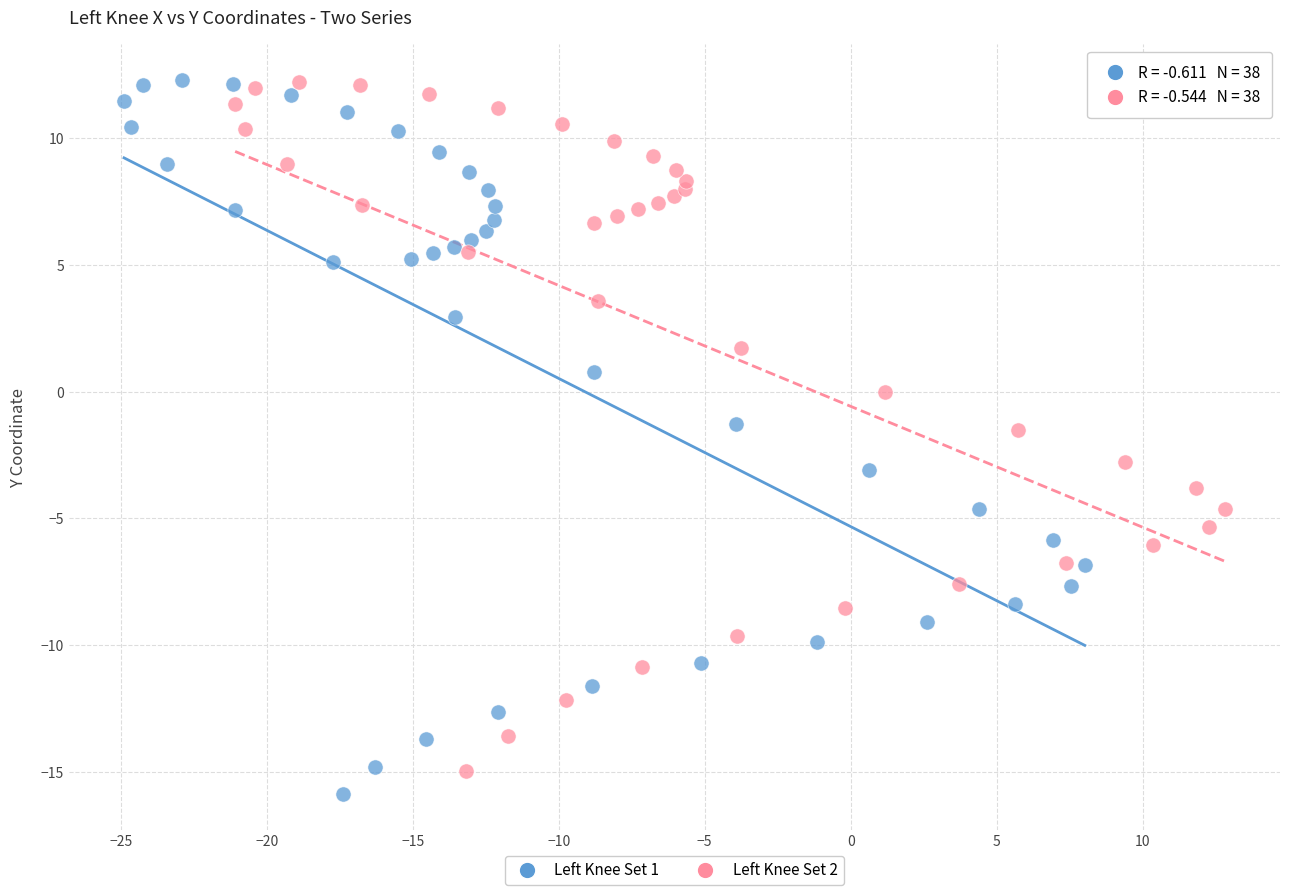

What are all the series names shown in the legend?

Left Knee Set 1, Left Knee Set 2